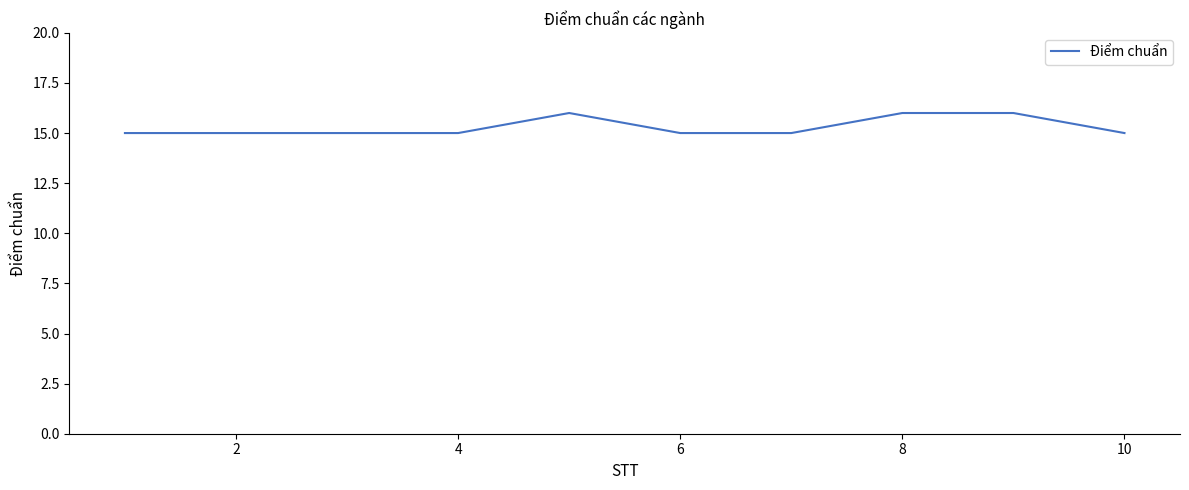

What is the minimum value shown in the chart?

15